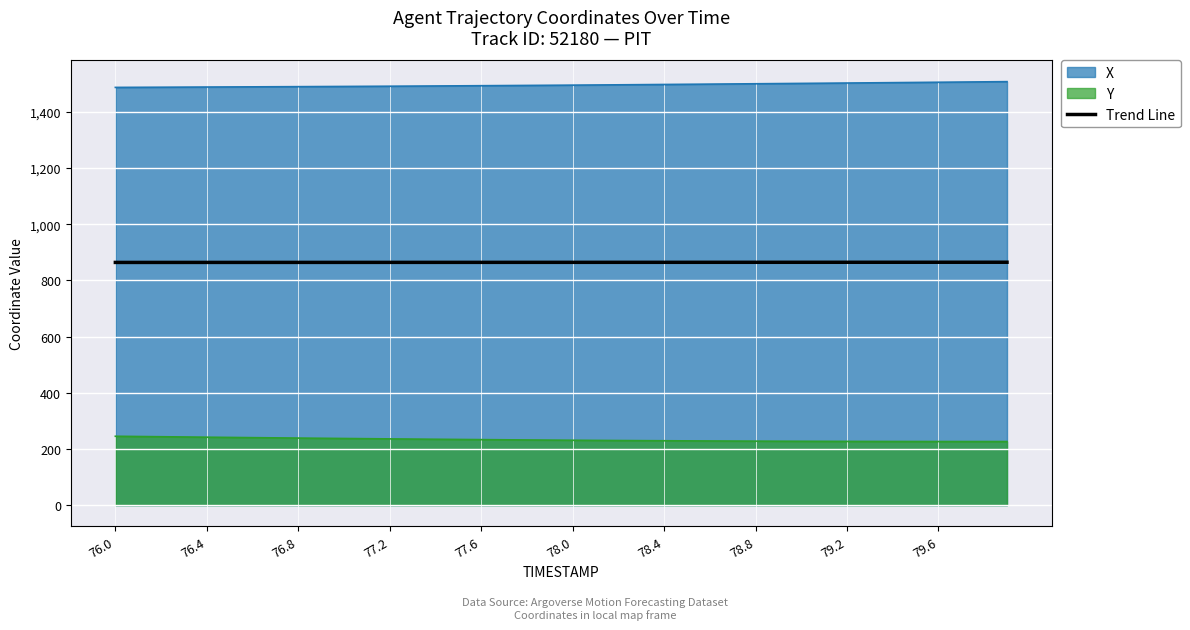

How many values are between 864 and 865?

40